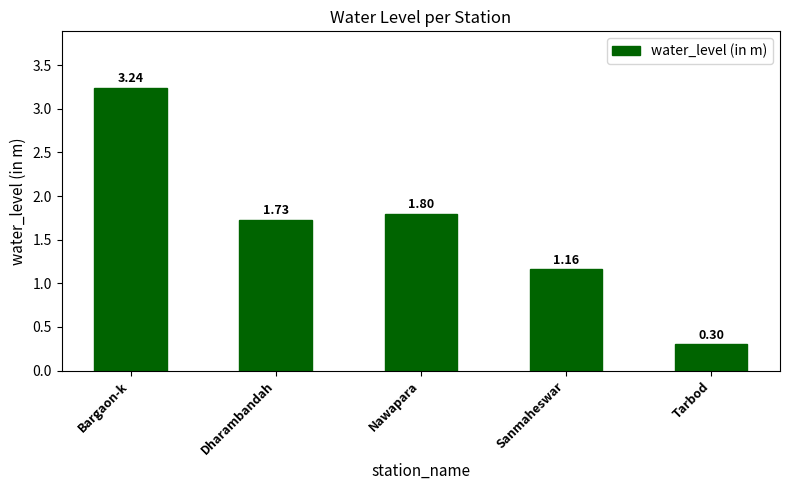

Rank the categories by value from lowest to highest.

Tarbod, Sanmaheswar, Dharambandah, Nawapara, Bargaon-k